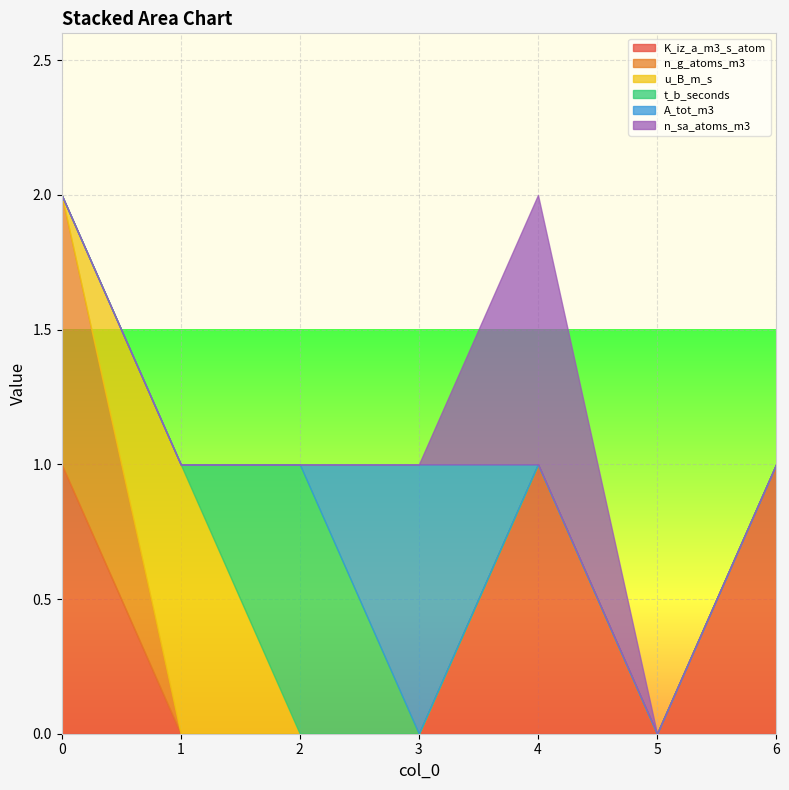

The n_sa_atoms_m3 series shows 0 at 1. True or false?

True